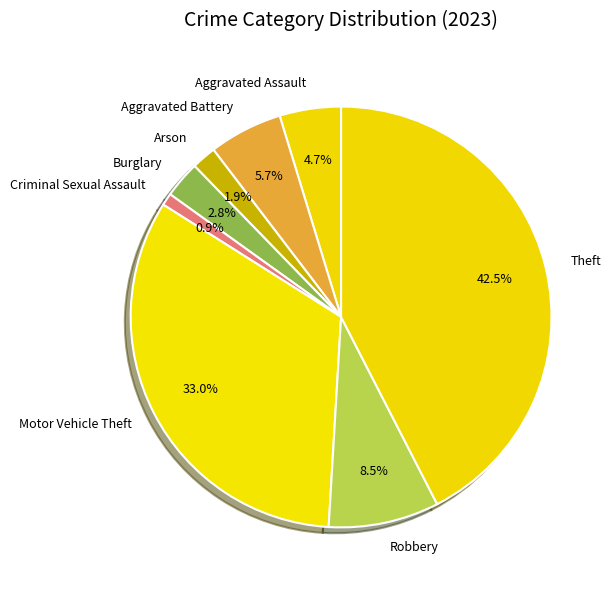

Count the number of slices in the pie.

8